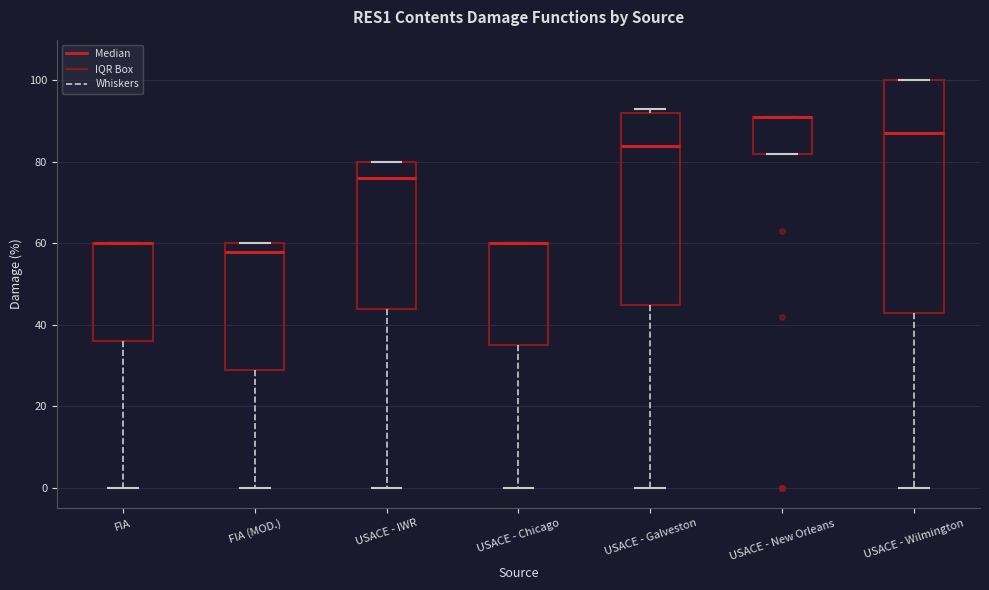

Reading left to right, read every box against the y-axis: the position of its median line, the range the box covers, and the ends of its whiskers. The values are not printed on the chart, so give them approximately, as read against the axis.

FIA: median 60 (drawn on the box's upper edge), box 36 to 60, whiskers 0 to 60
FIA (MOD.): median 58, box 30 to 60, whiskers 0 to 60
USACE - IWR: median 76, box 44 to 80, whiskers 0 to 80
USACE - Chicago: median 60 (drawn on the box's upper edge), box 36 to 60, whiskers 0 to 60
USACE - Galveston: median 84, box 46 to 92, whiskers 0 to 94
USACE - New Orleans: median 92 (drawn on the box's upper edge), box 82 to 92, whiskers 82 to 92
USACE - Wilmington: median 88, box 44 to 100, whiskers 0 to 100